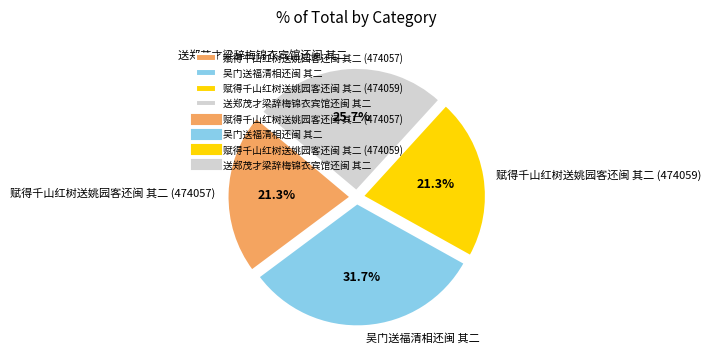

True or false: 赋得千山红树送姚园客还闽 其二 (474059) accounts for 28% of the total.

False